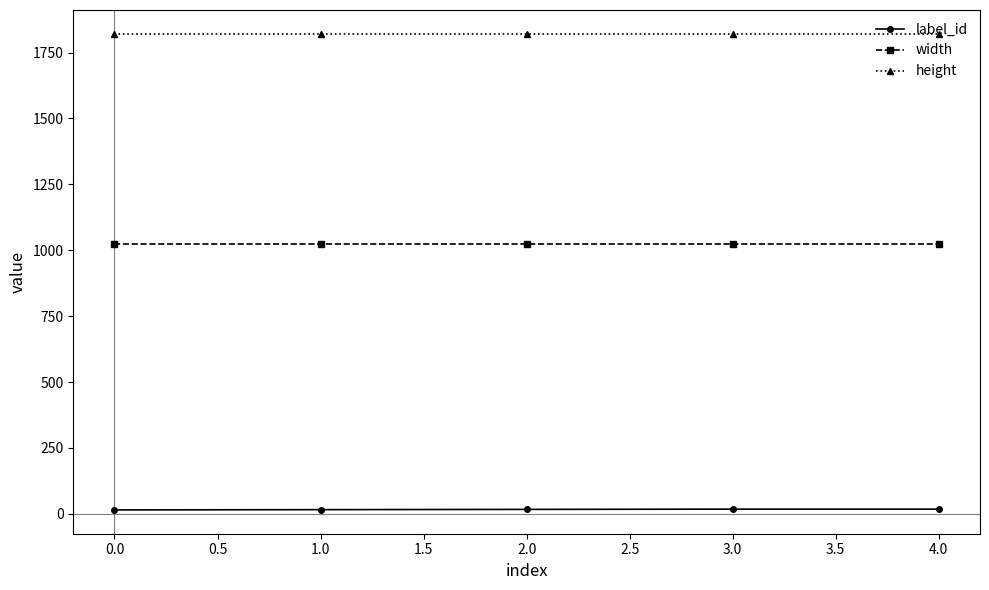

At how many categories does at least one series exceed 1731?

5